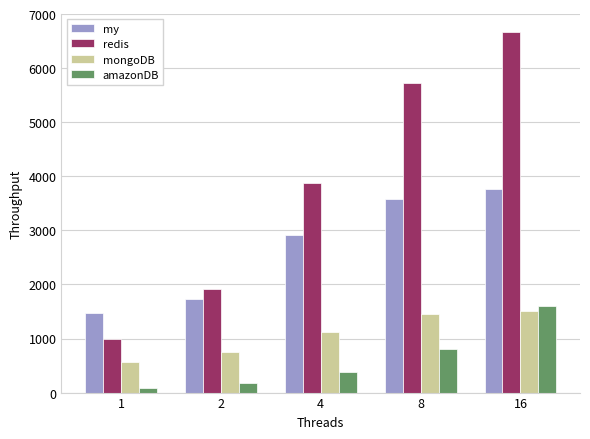

What is the maximum value for amazonDB?

1596.3